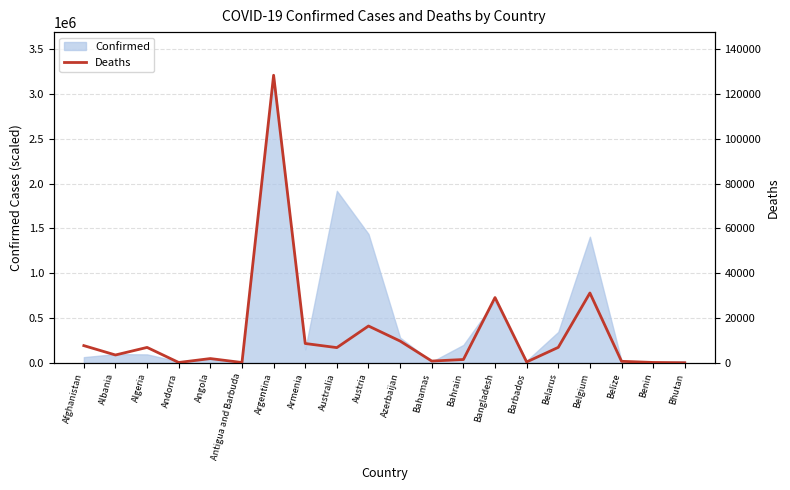

What is the minimum value shown in the chart?

18